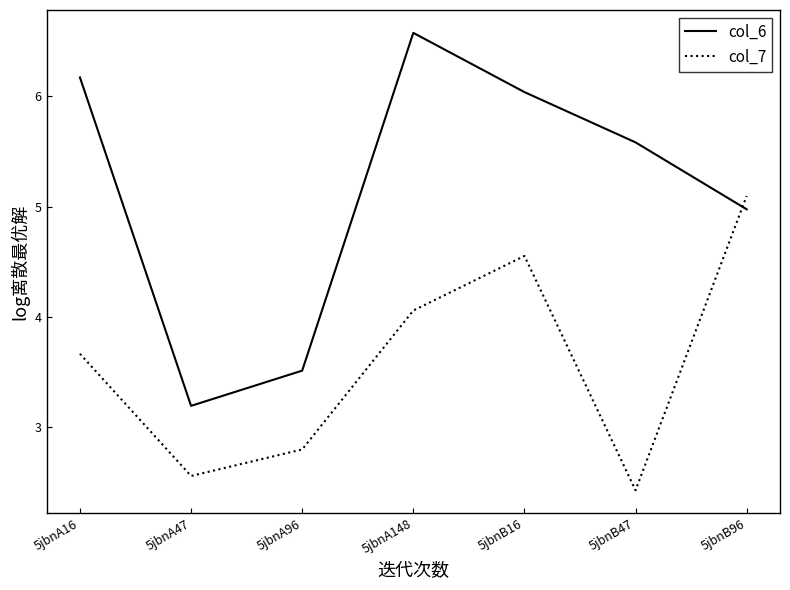

What is the difference between the second highest and second lowest values in the col_6 series?

2.7